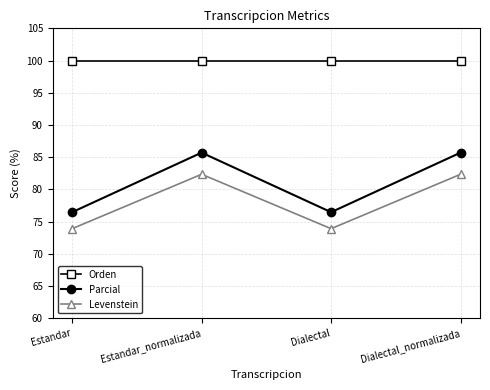

Reading left to right, transcribe all the data shown in this chart.

Orden: Estandar=100.0	Estandar_normalizada=100.0	Dialectal=100.0	Dialectal_normalizada=100.0
Parcial: Estandar=76.5	Estandar_normalizada=85.7	Dialectal=76.5	Dialectal_normalizada=85.7
Levenstein: Estandar=73.9	Estandar_normalizada=82.4	Dialectal=73.9	Dialectal_normalizada=82.4